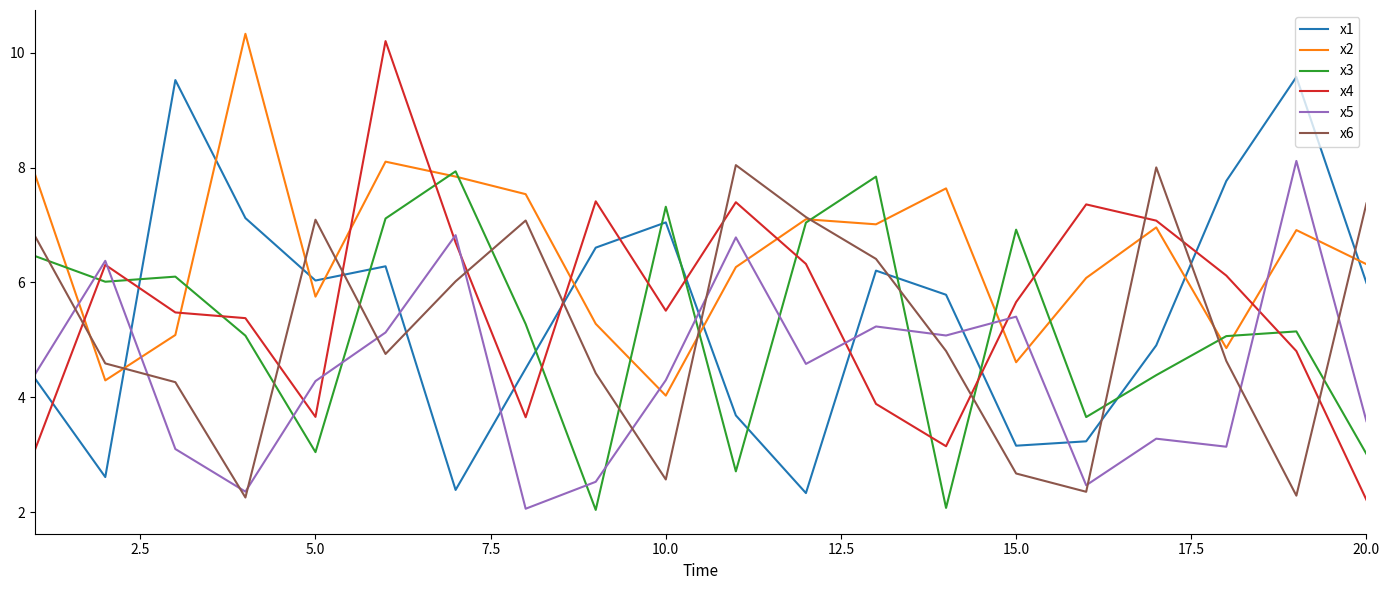

What is the maximum value for x1?

9.6